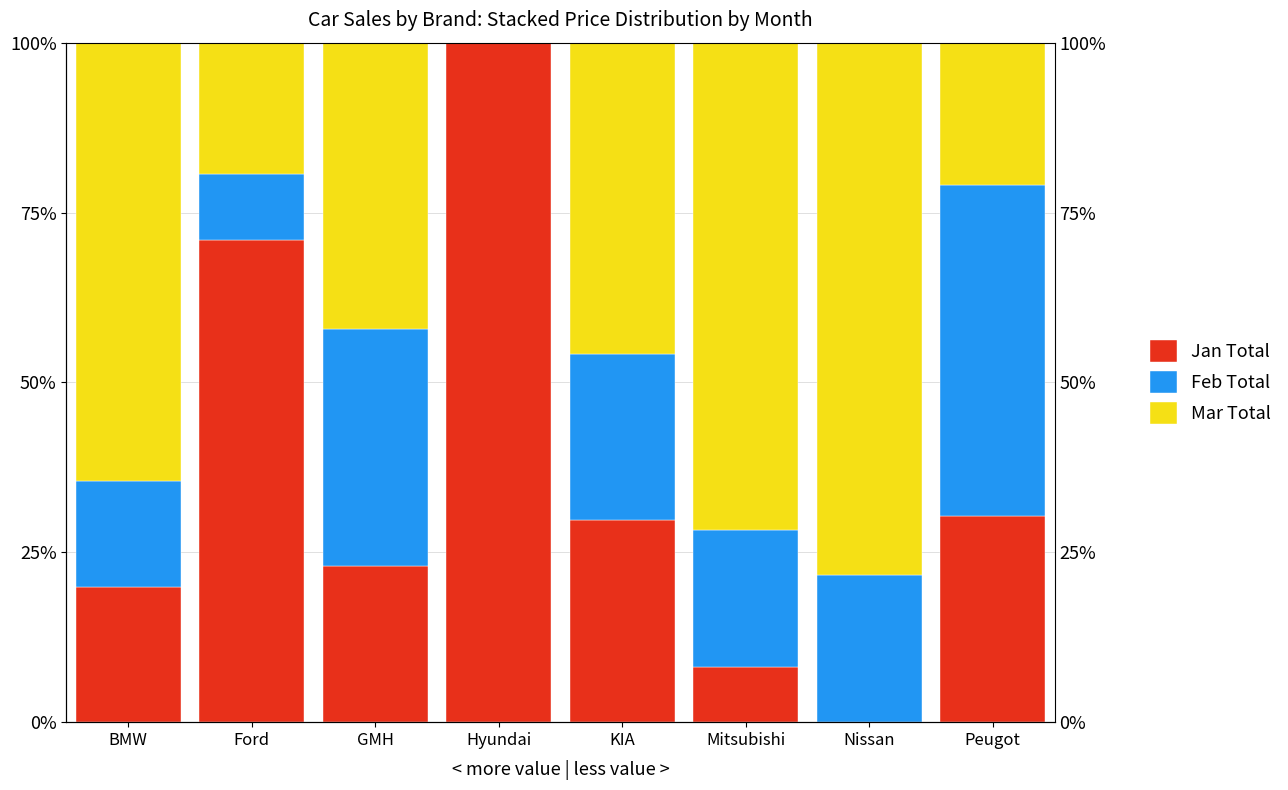

List the labels in order of Feb Total value, smallest first.

Hyundai, Ford, BMW, Mitsubishi, Nissan, KIA, GMH, Peugot